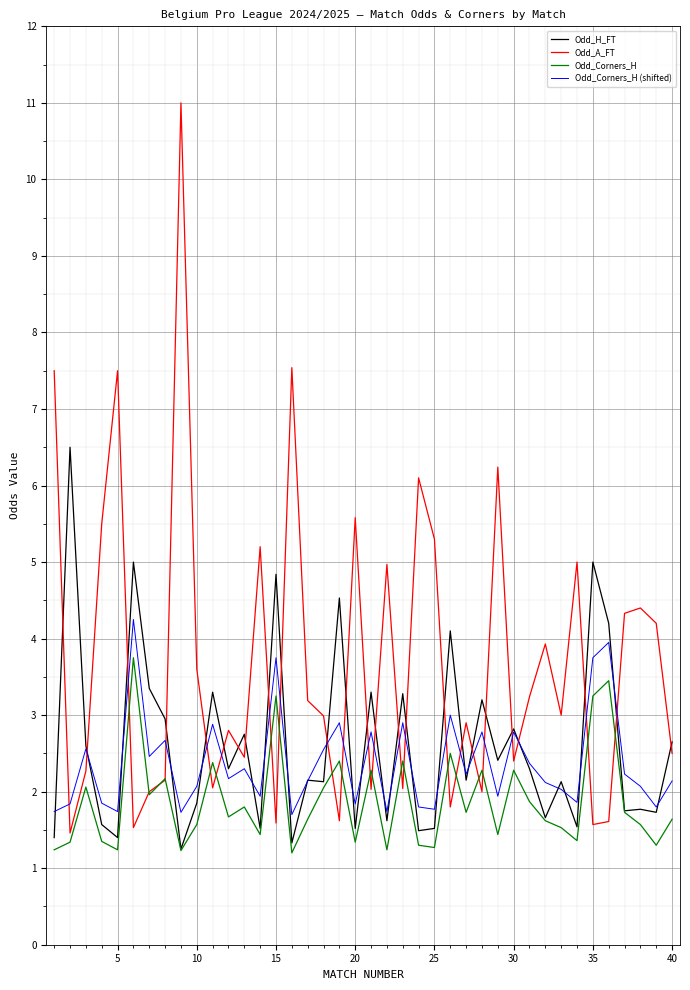

True or false: Odd_H_FT and Odd_A_FT intersect in this chart.

True